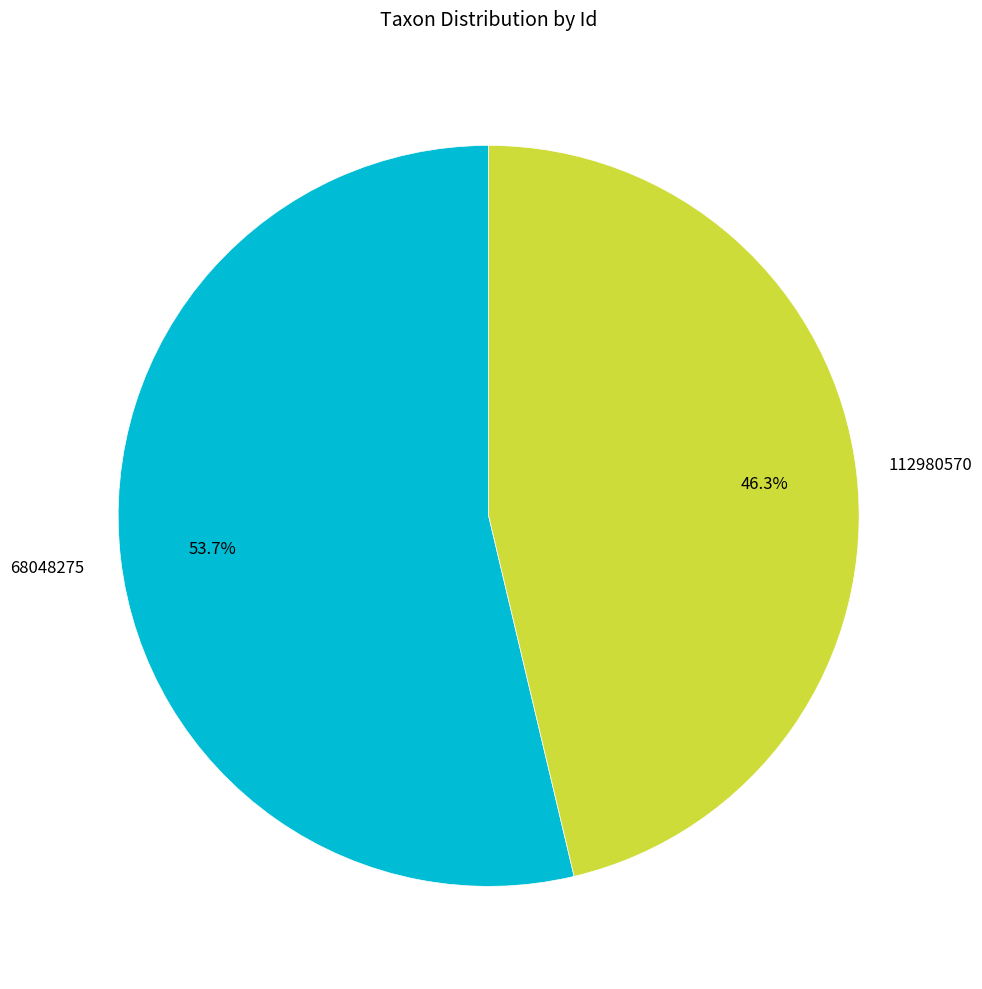

Is there any slice that represents more than half of the pie?

Yes